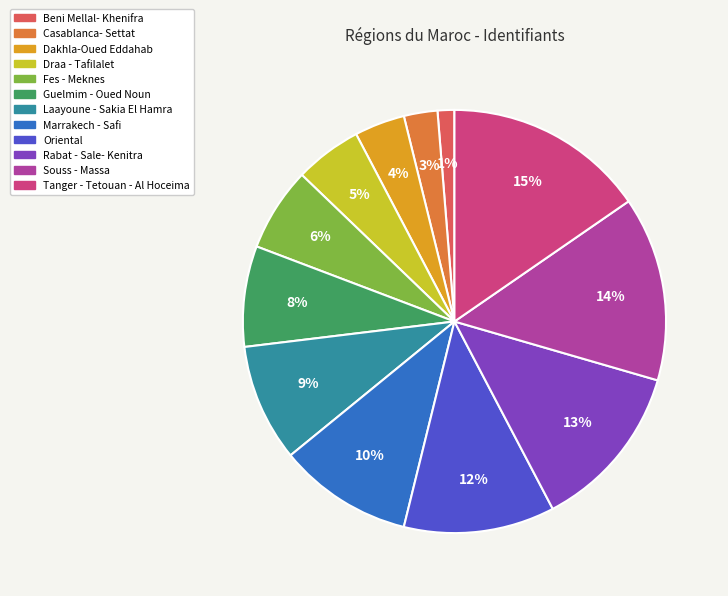

Which has a higher value, Draa - Tafilalet or Marrakech - Safi?

Marrakech - Safi